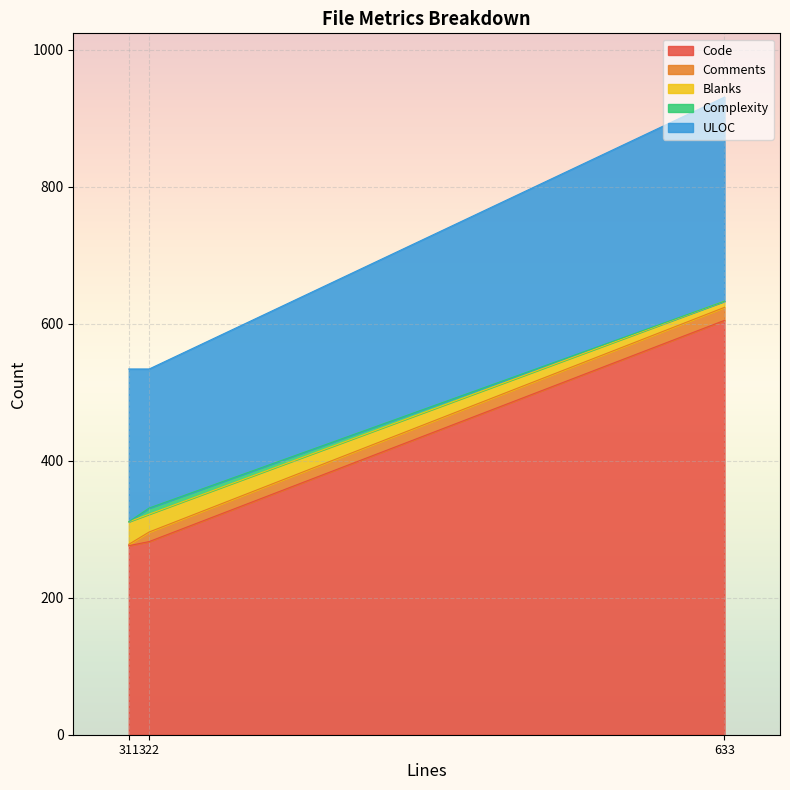

Which series has the largest total across all categories?

Code